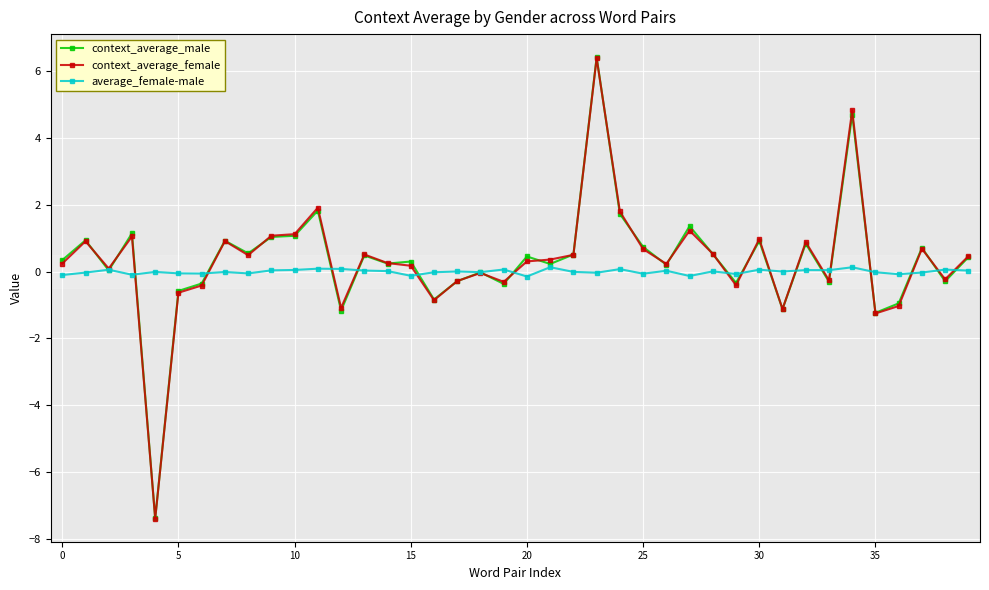

True or false: average_female-male has more than 2 interior local peaks.

True